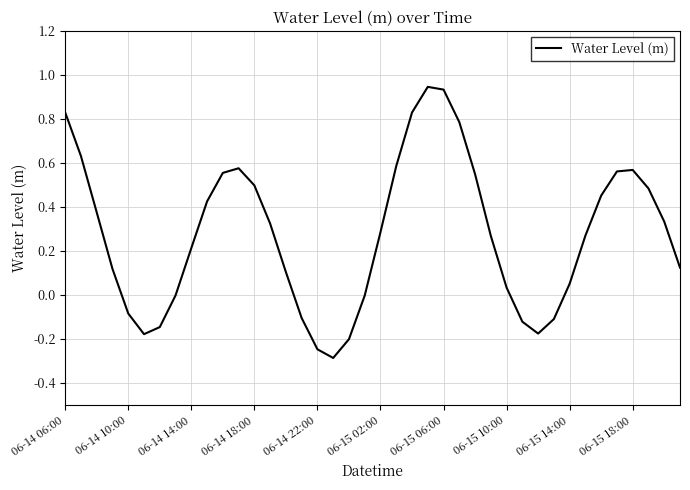

What is the difference between the maximum and minimum values?

1.2